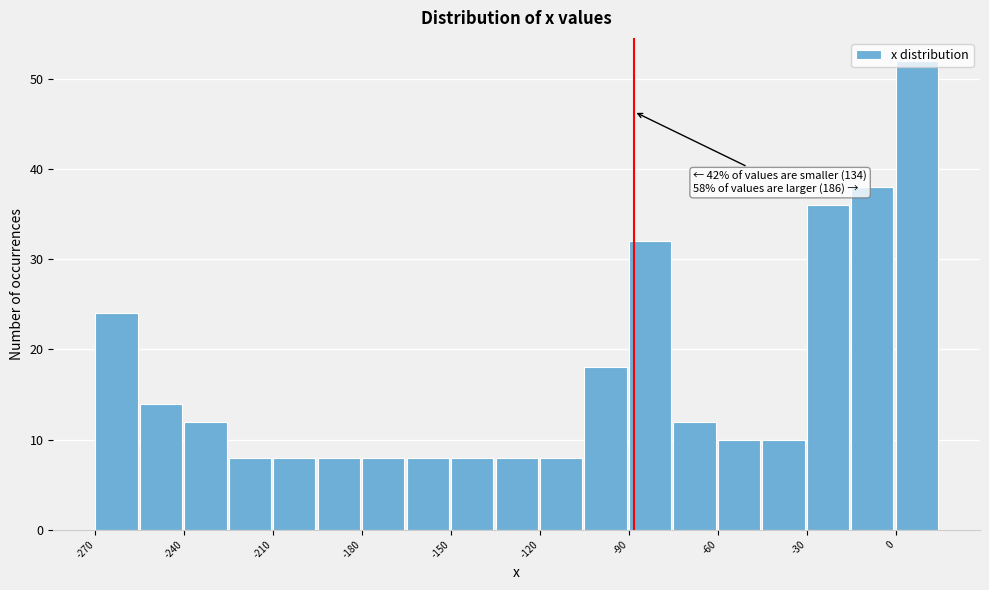

Read against the x-axis, roughly where is the centre of the tallest bar?

5